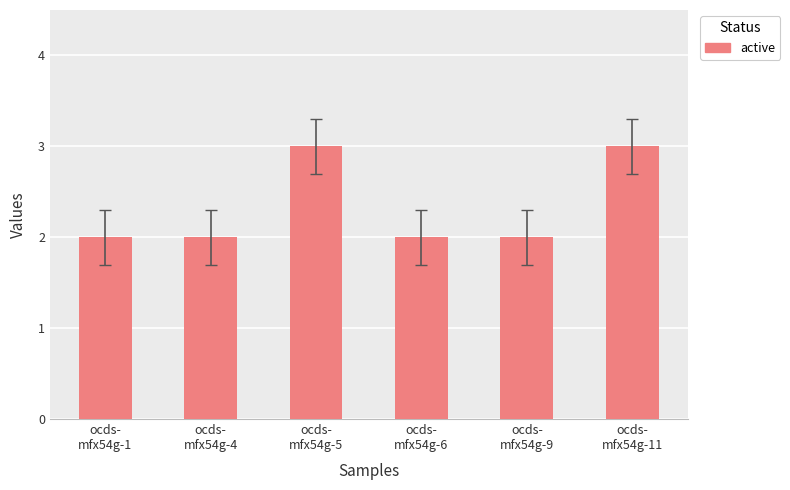

What is the ratio of the value at ocds-
mfx54g-4 to the value at ocds-
mfx54g-1?

1.0